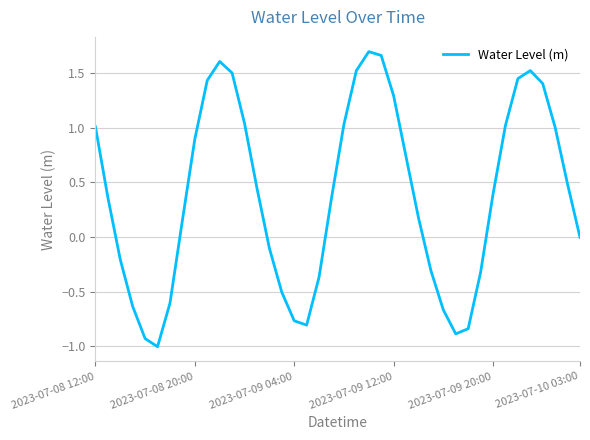

What is the minimum value shown in the chart?

-1.0